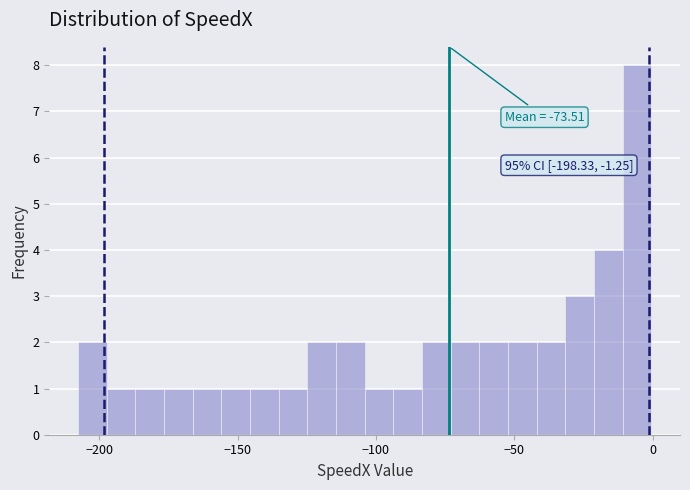

Around what value on the x-axis is the tallest bar? Give the approximate position of its centre, as read against the axis.

-5